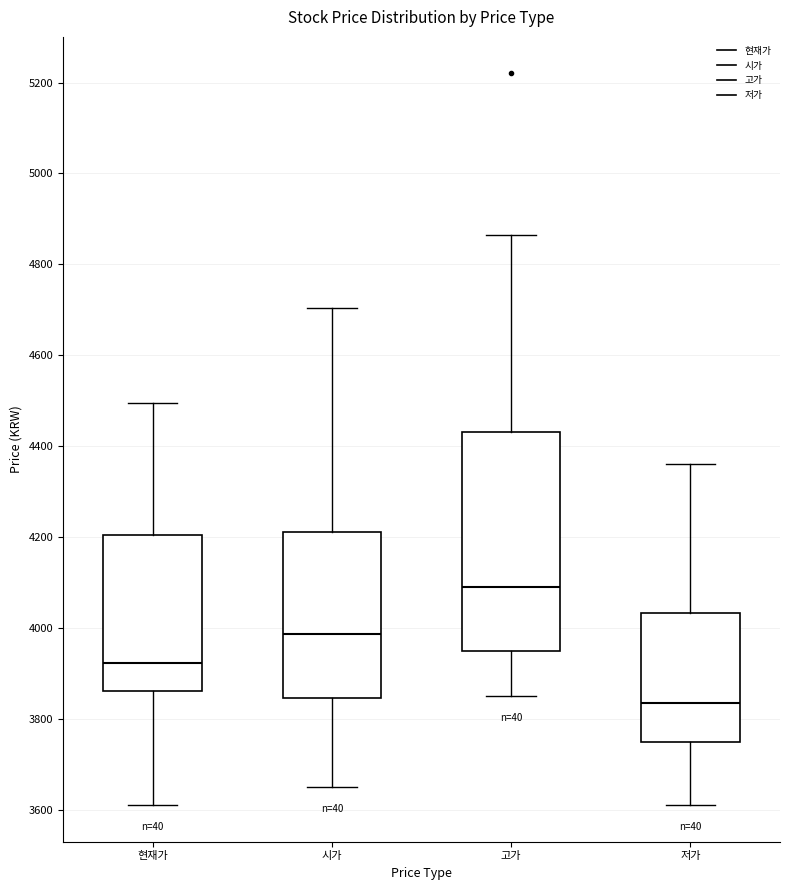

Where is the lower edge of the box for 저가 on the y-axis? The values are not printed on the chart, so give them approximately, as read against the axis.

3760